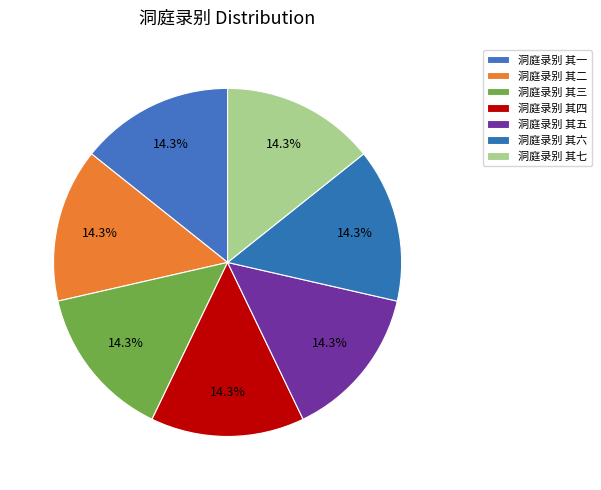

Between 洞庭录别 其一 and 洞庭录别 其五, which is larger?

洞庭录别 其五